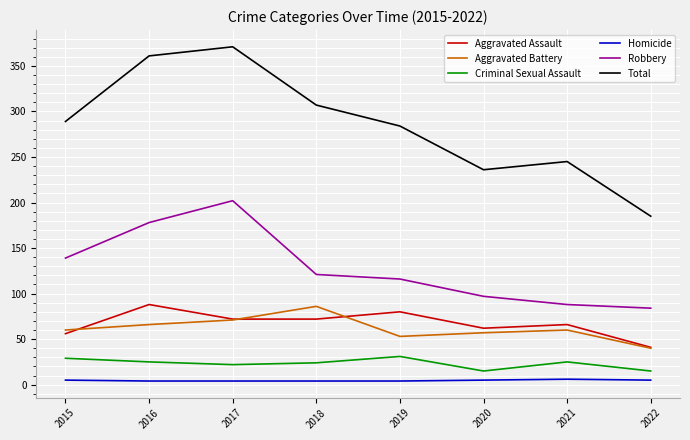

Which series has the widest spread of values?

Total